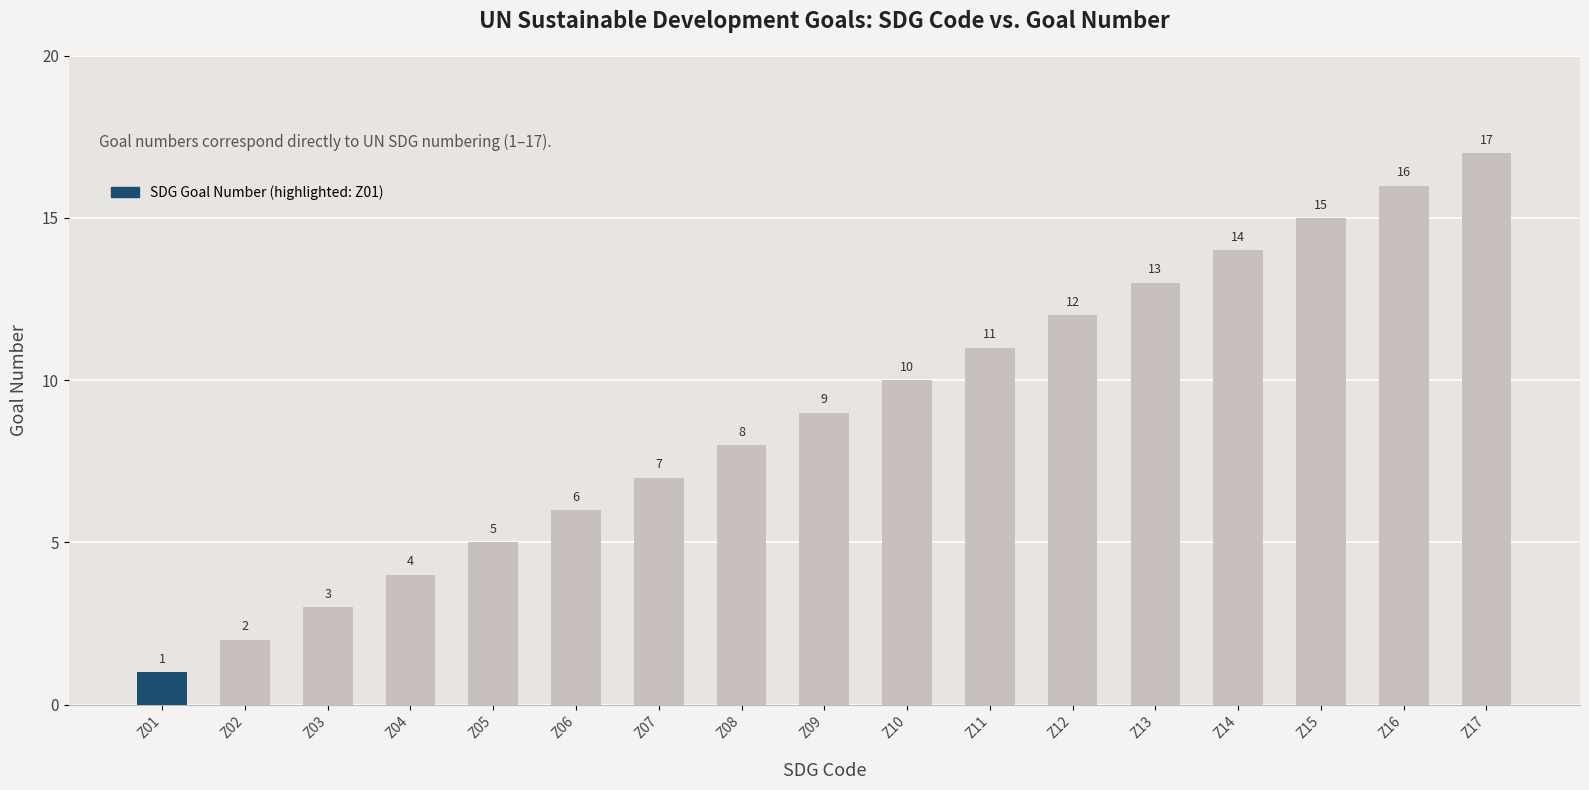

What value does the data have at Z08, to the nearest 10?

10